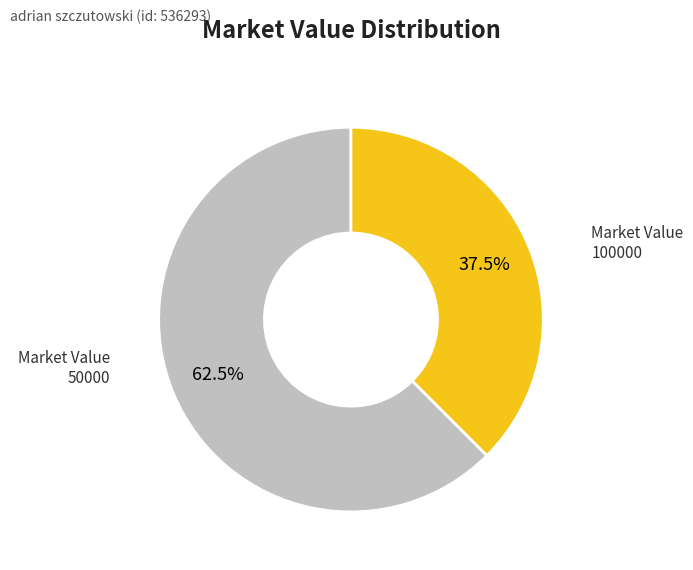

Is there a majority slice in this chart?

Yes